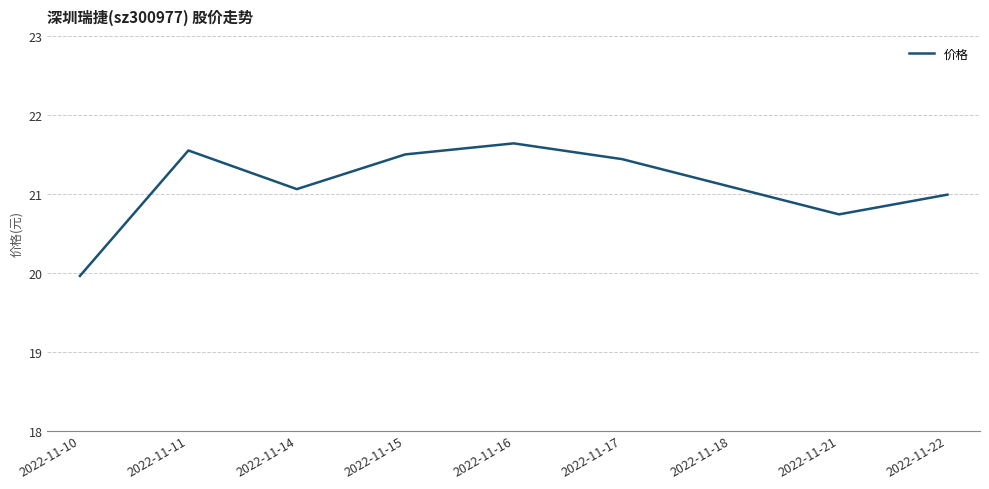

The chart shows a value of 21.1 at 2022-11-18. True or false?

True